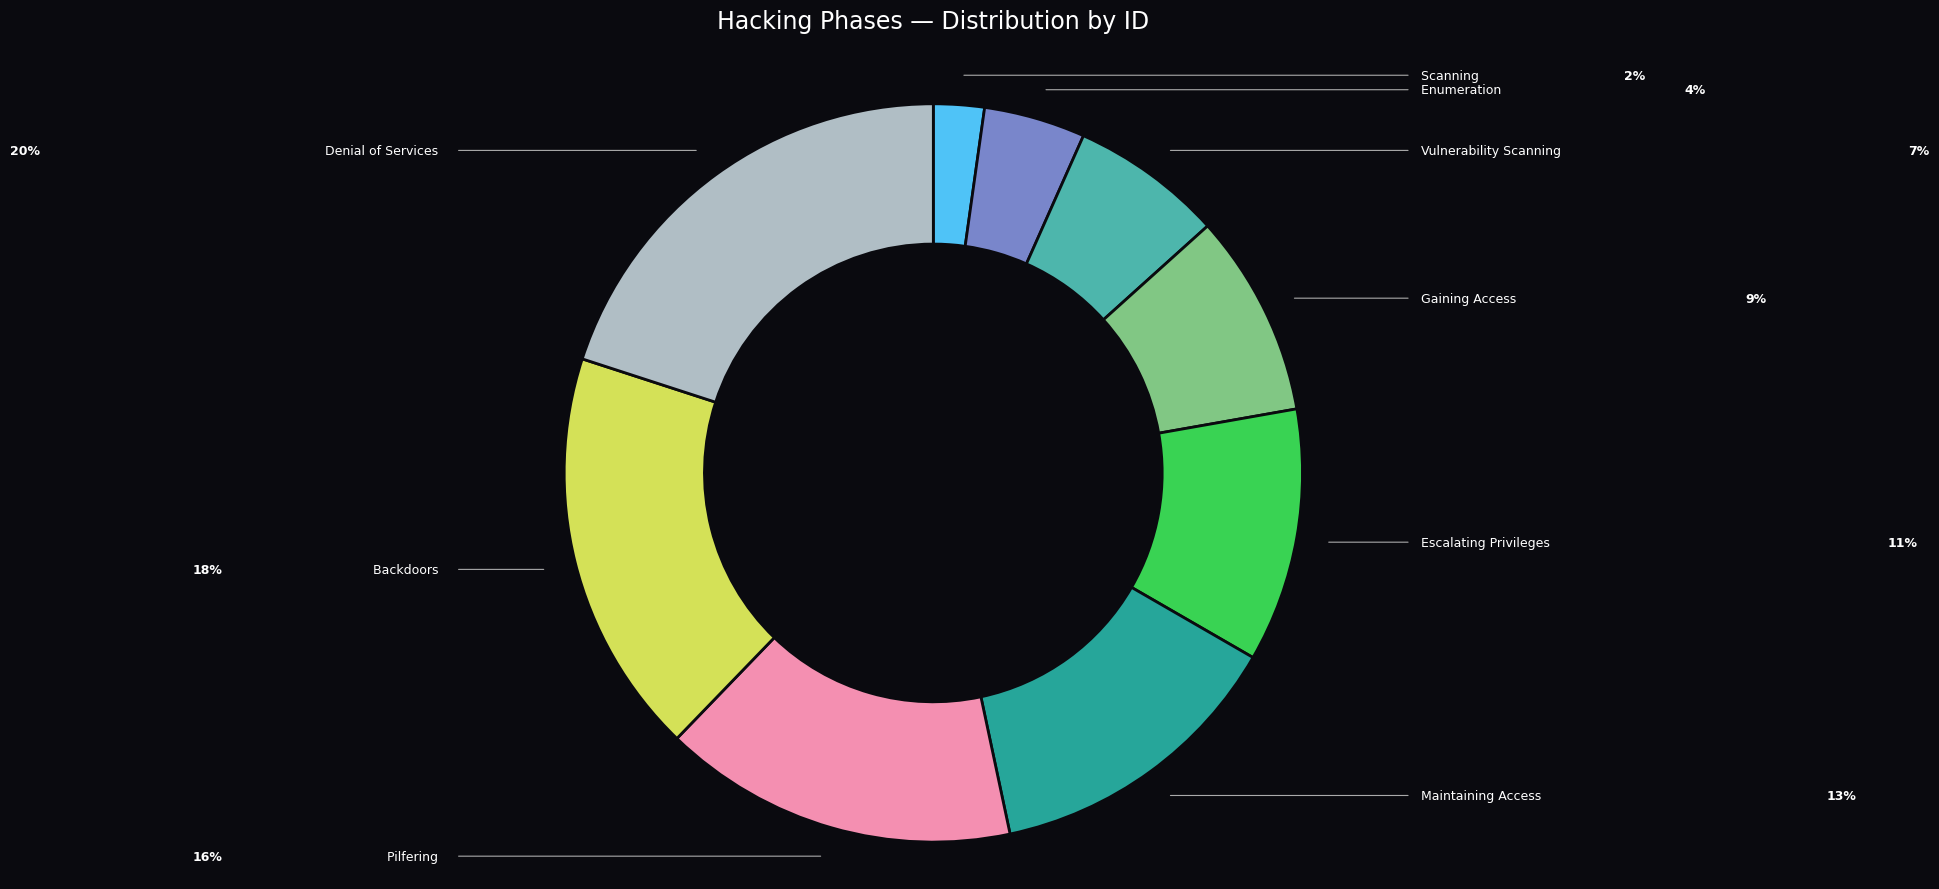

Is there any slice that represents more than half of the pie?

No